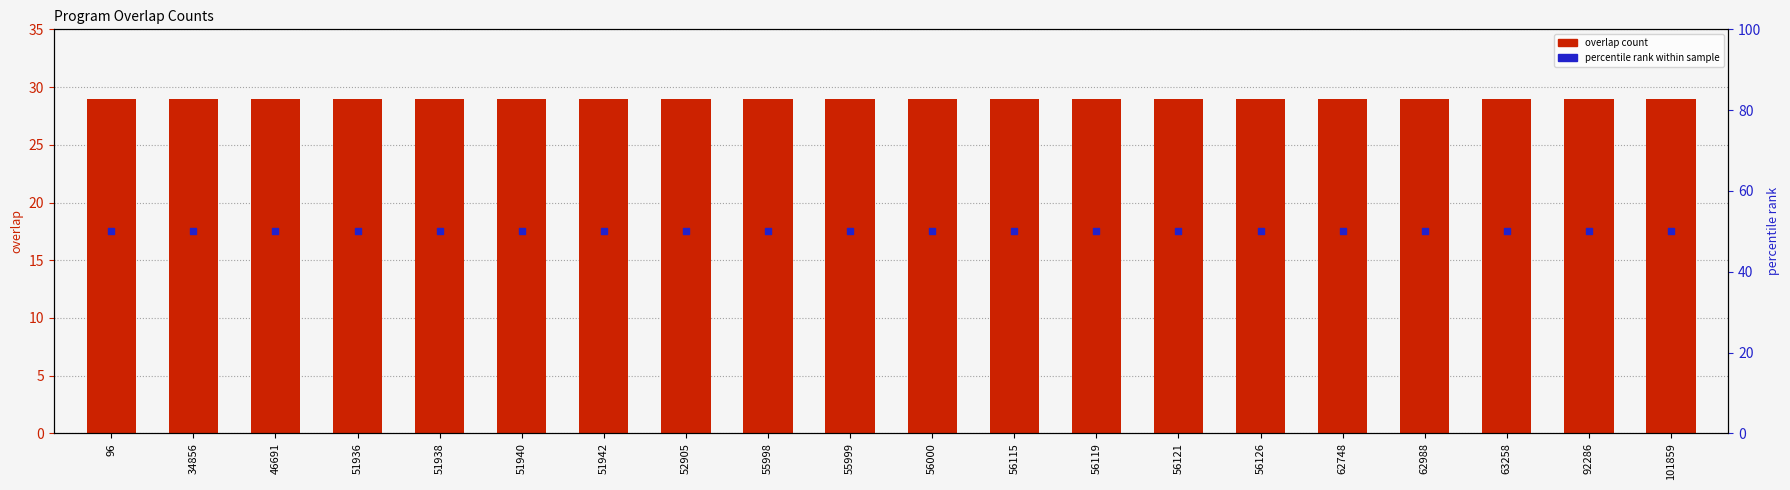

At how many categories does at least one series exceed 30?

20